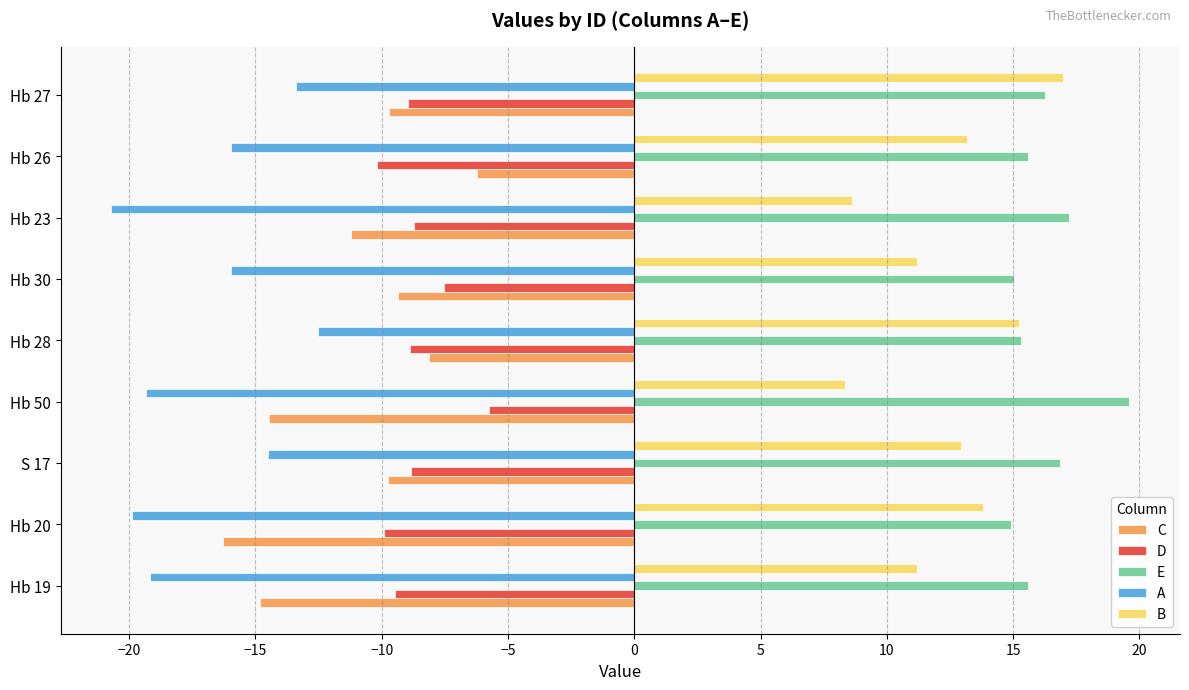

What is the difference between the maximum and second lowest values in the C series?

8.6